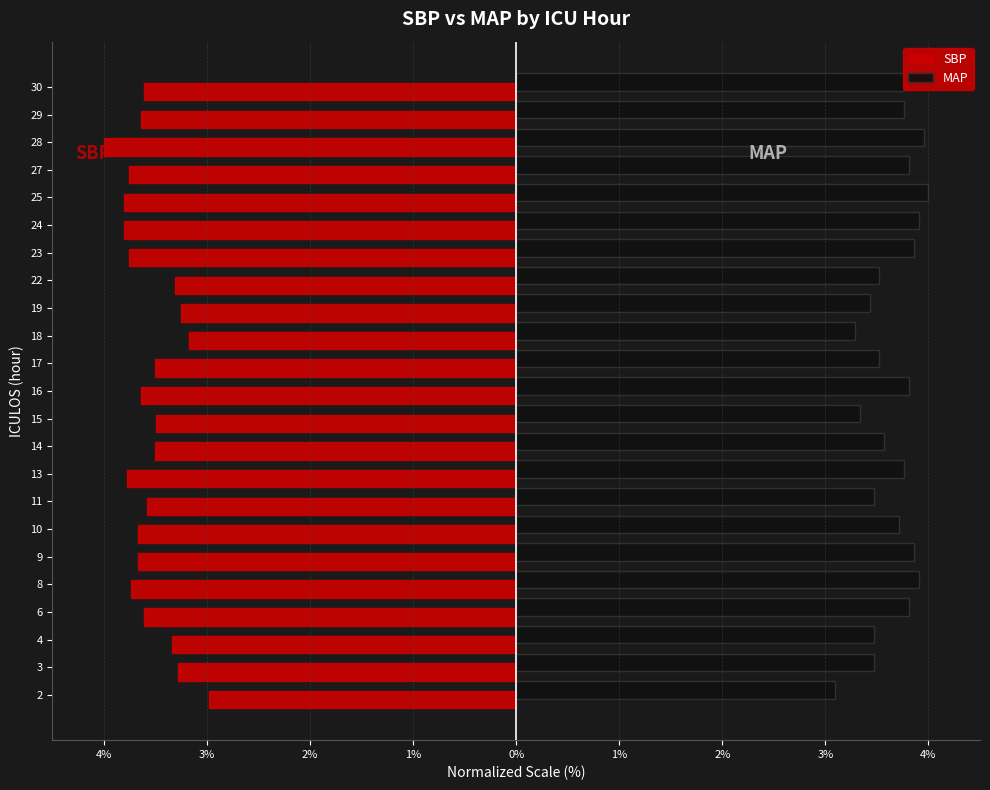

What are all the series names shown in the legend?

SBP, MAP